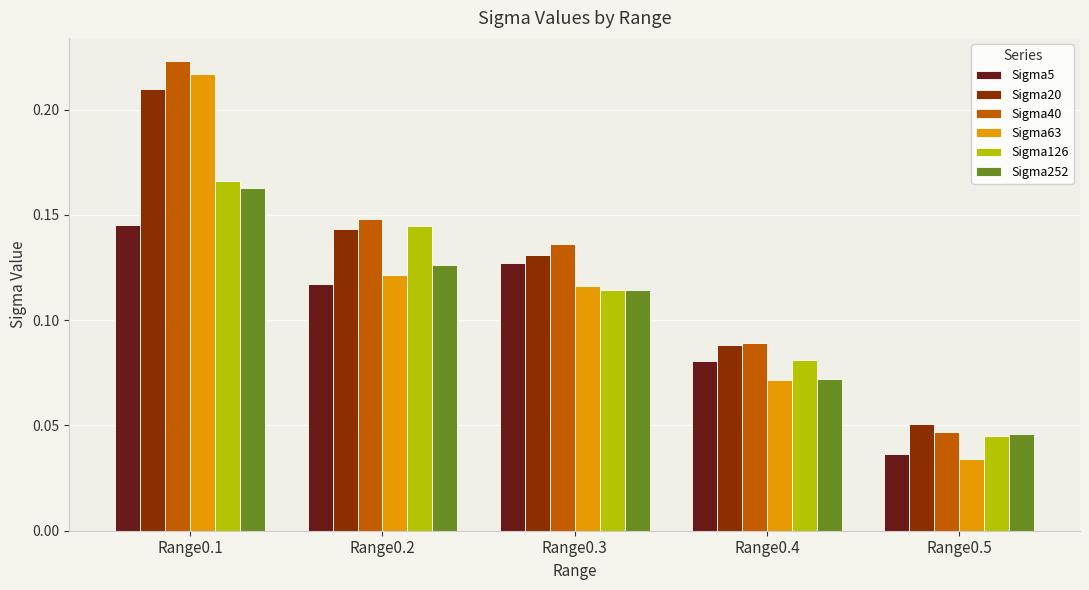

At how many categories does at least one series exceed 0?

5